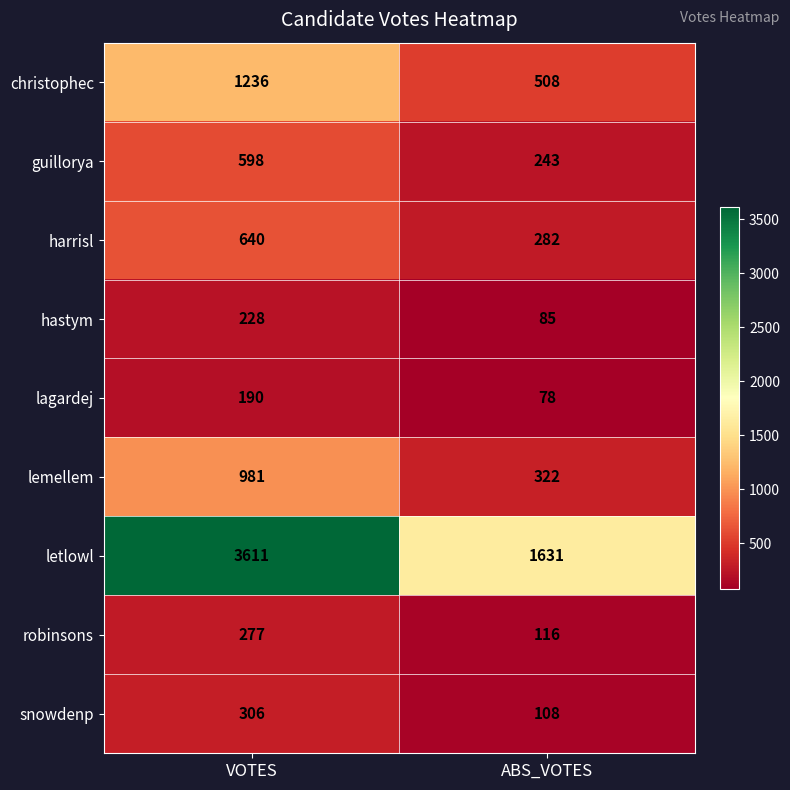

What is the sum of the hastym values at VOTES and ABS_VOTES?

313